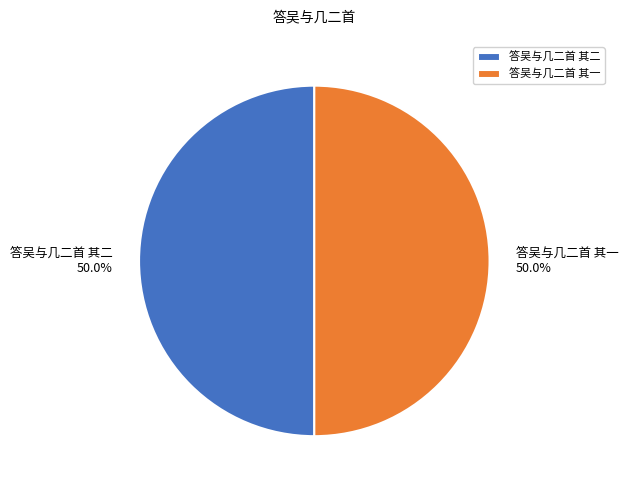

The 答吴与几二首 其一 slice represents 50% of the pie. True or false?

True